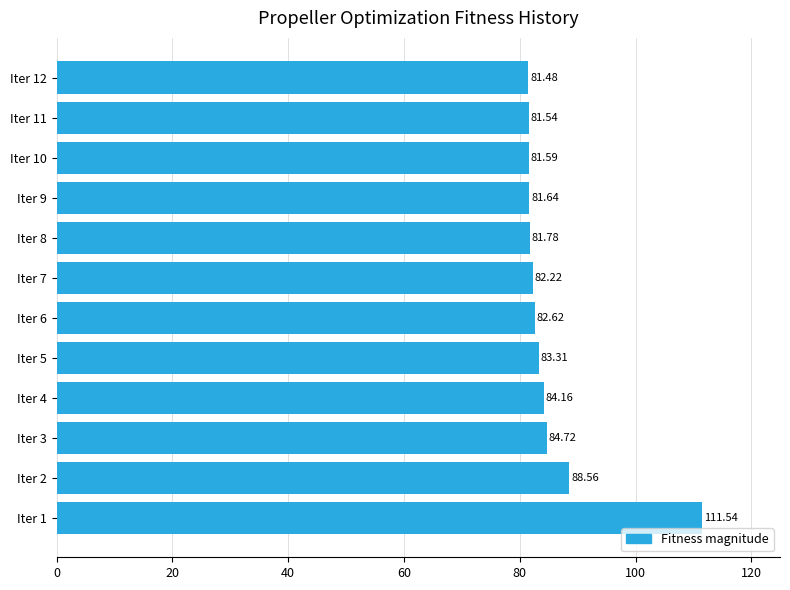

Rank the categories by value from lowest to highest.

Iter 12, Iter 11, Iter 10, Iter 9, Iter 8, Iter 7, Iter 6, Iter 5, Iter 4, Iter 3, Iter 2, Iter 1